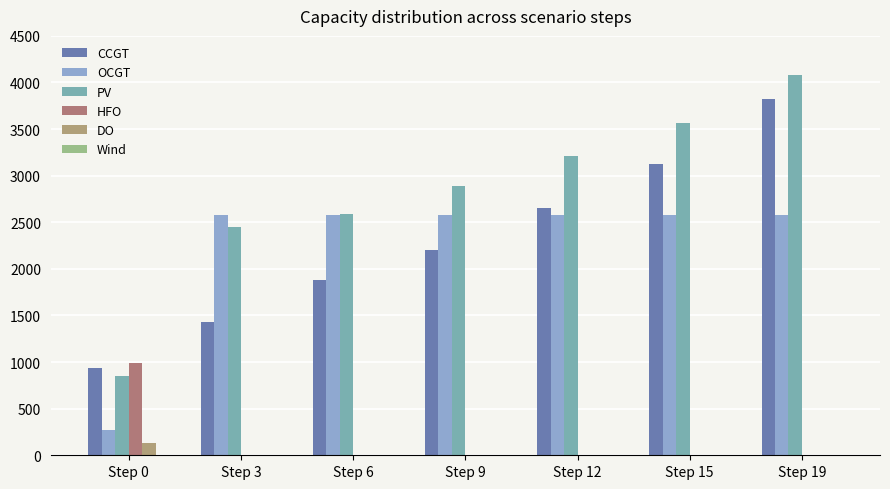

What is the value of the OCGT bar at the 5th from the left?

2579